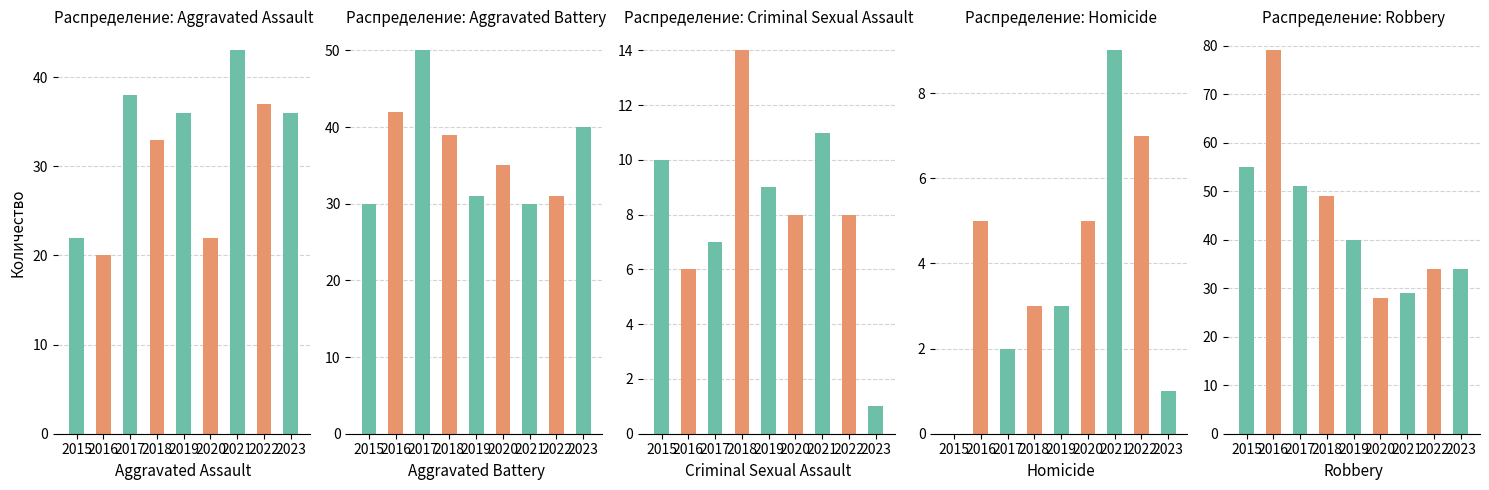

How many groups of bars are there?

9